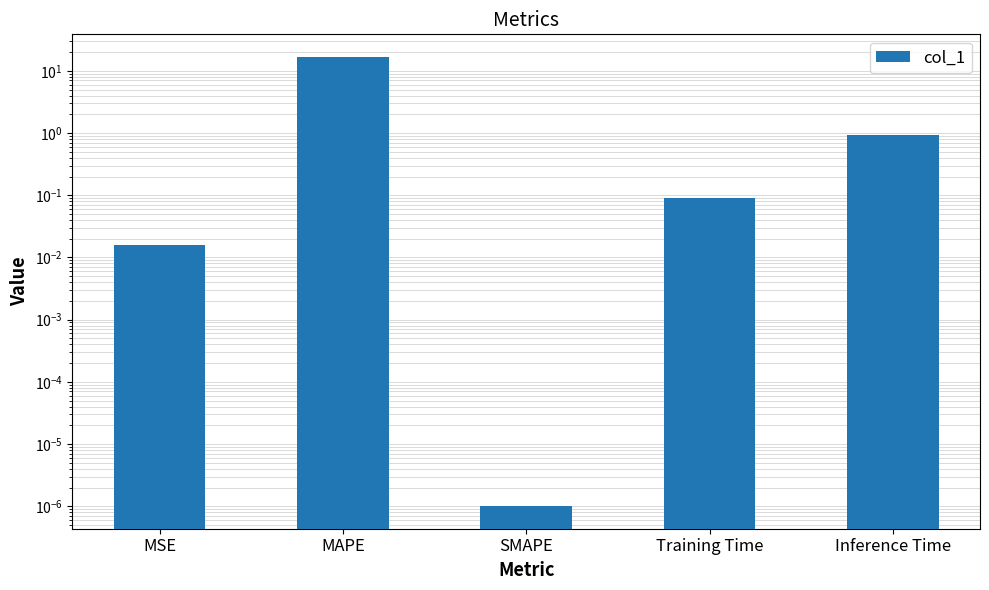

Reading left to right, transcribe all the data shown in this chart.

MSE=0.0	MAPE=16.8	SMAPE=0.0	Training Time=0.1	Inference Time=0.9